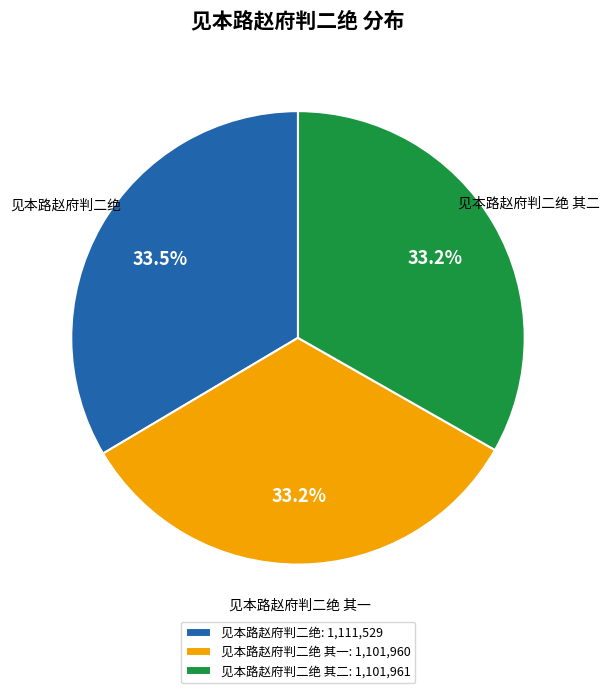

Is there any slice that represents more than half of the pie?

No